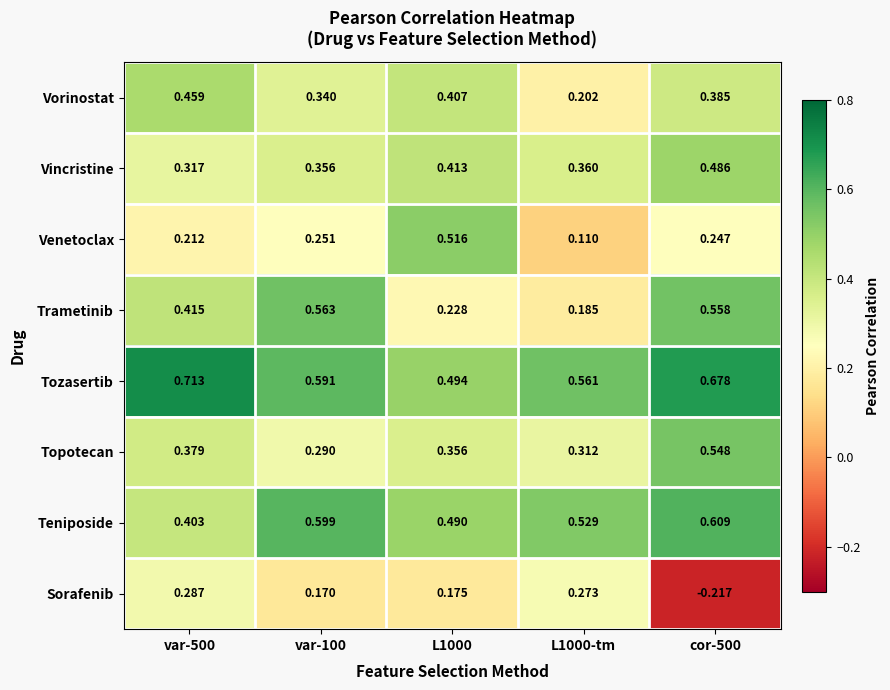

Which series has the largest range (max minus min)?

Sorafenib